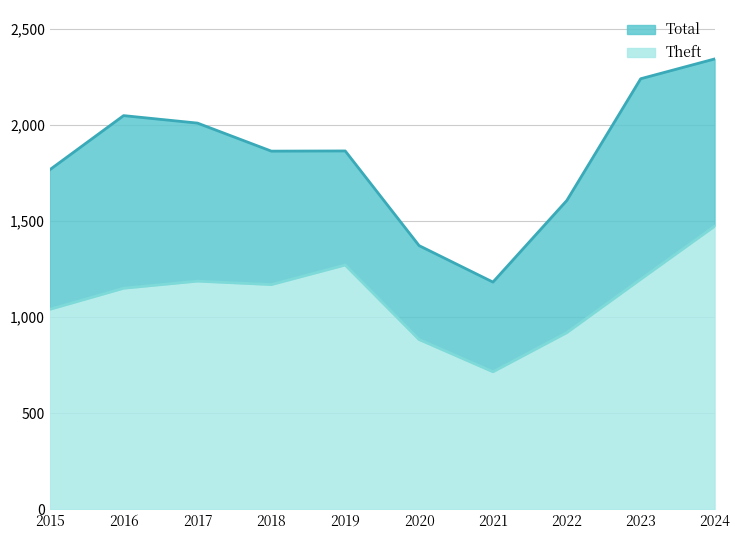

At which label does Theft reach its peak?

2024